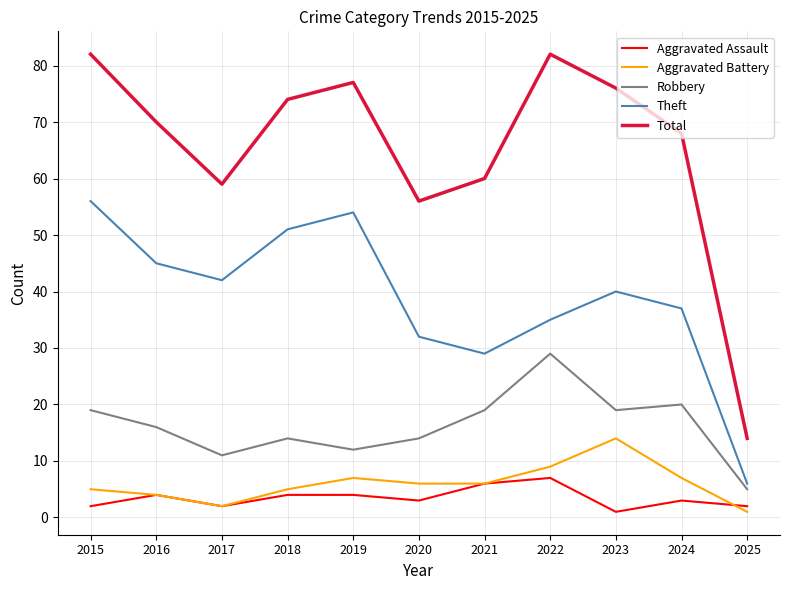

The Total series shows 76 at 2023. True or false?

True